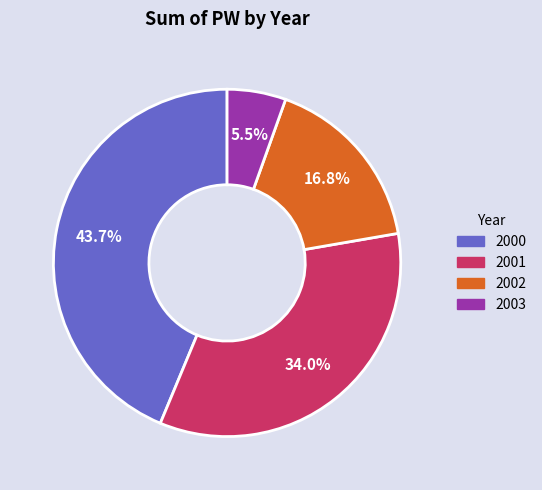

Is there any slice that represents more than half of the pie?

No